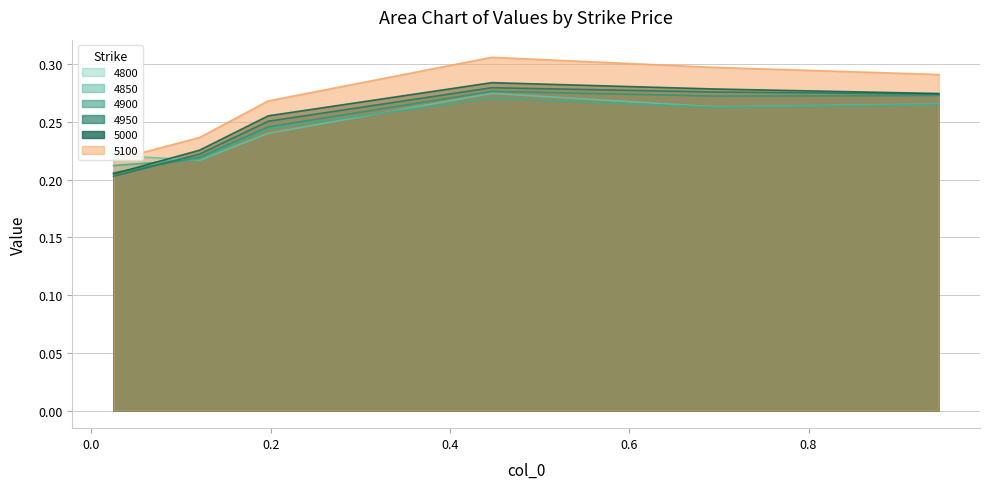

How many distinct data groups are displayed?

6